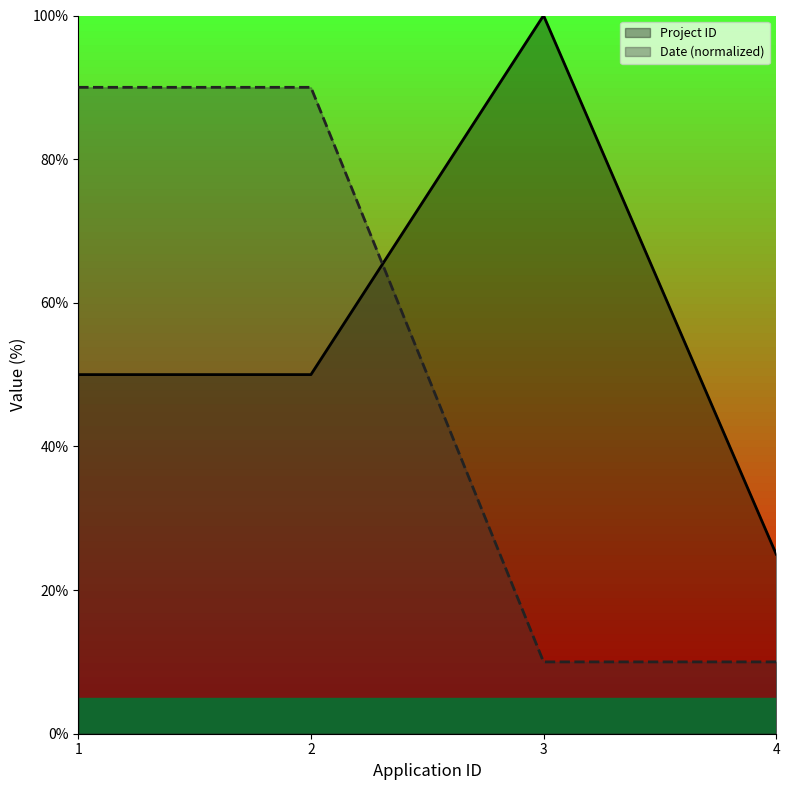

At how many categories does at least one series exceed 52?

3